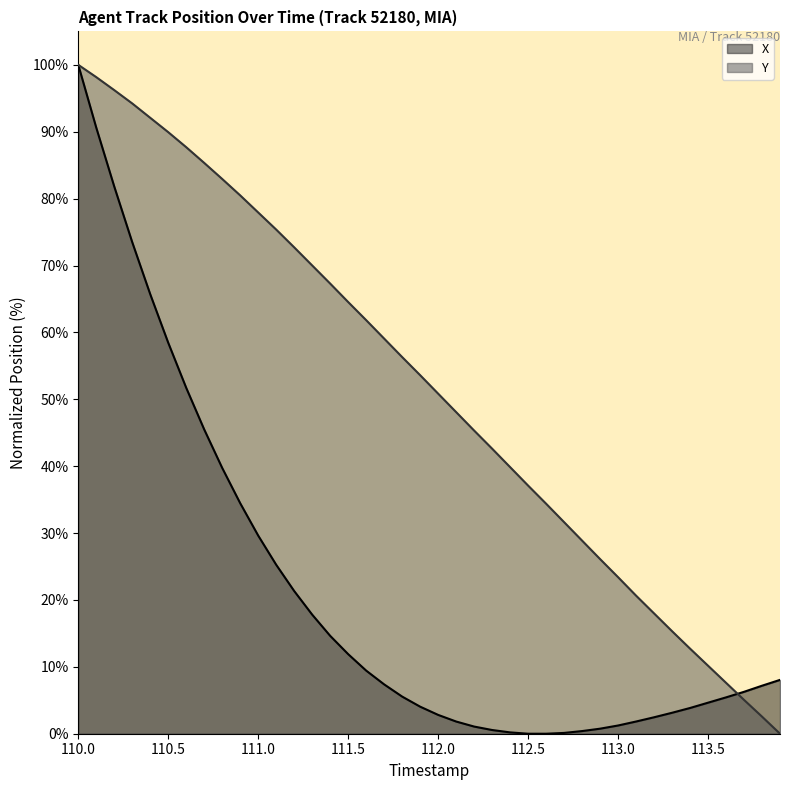

Which series has the largest total across all categories?

Y